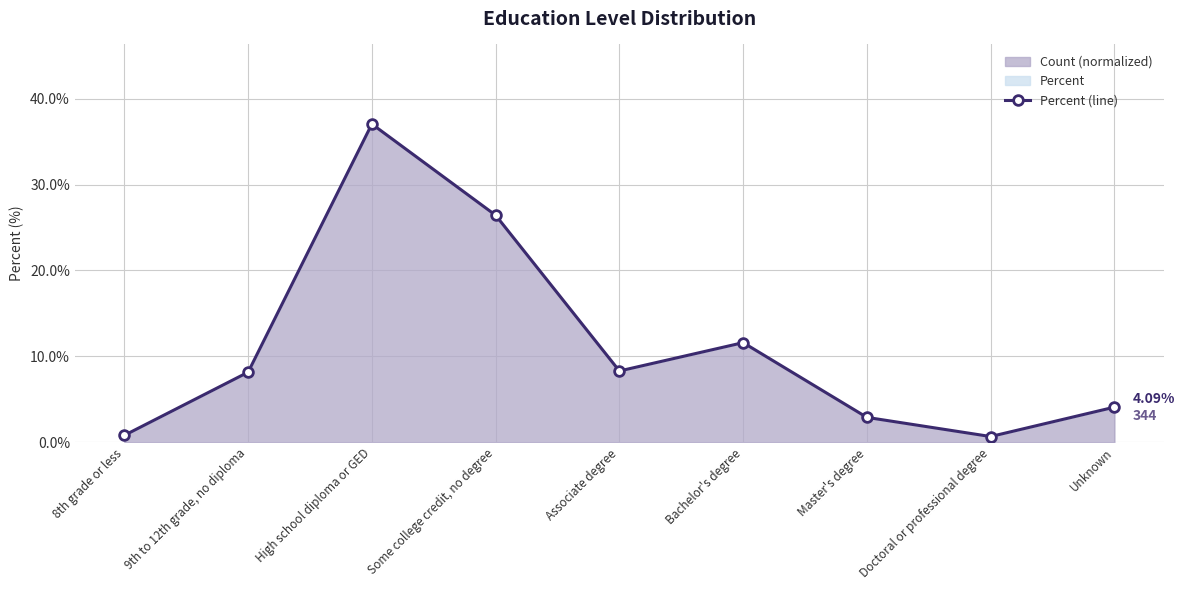

At which label does the data first exceed 8?

9th to 12th grade, no diploma